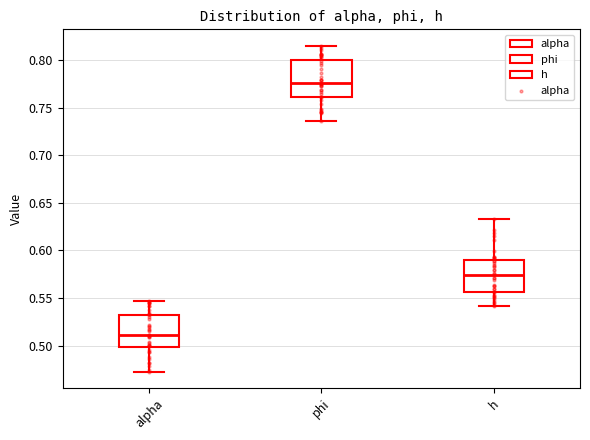

Reading left to right, read every box against the y-axis: the position of its median line, the range the box covers, and the ends of its whiskers. The values are not printed on the chart, so give them approximately, as read against the axis.

alpha: median 0.510, box 0.500 to 0.530, whiskers 0.475 to 0.545
phi: median 0.775, box 0.760 to 0.800, whiskers 0.735 to 0.815
h: median 0.575, box 0.555 to 0.590, whiskers 0.540 to 0.635